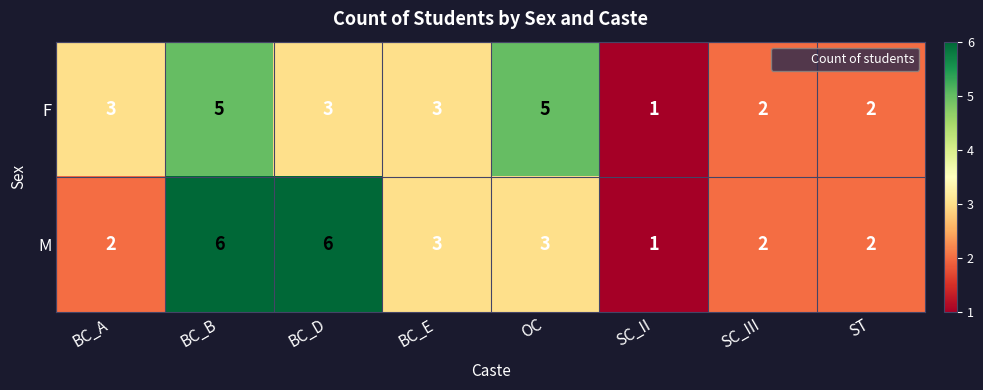

What is the greatest value displayed?

6